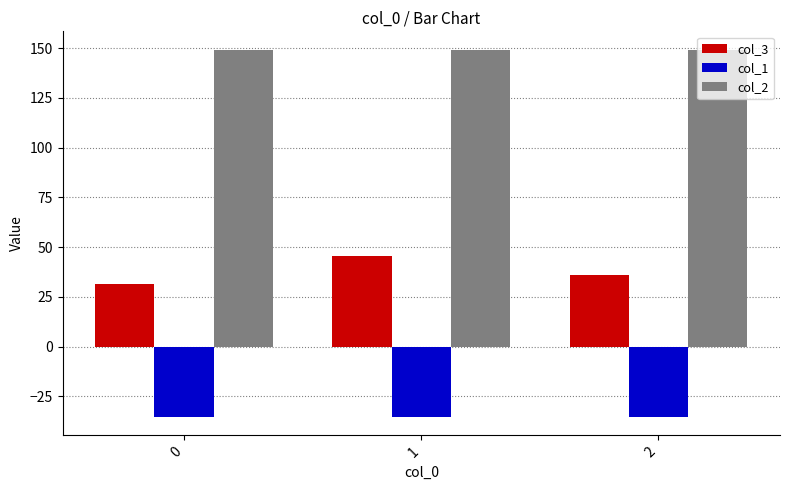

What is the total value across all series at 0?

145.1